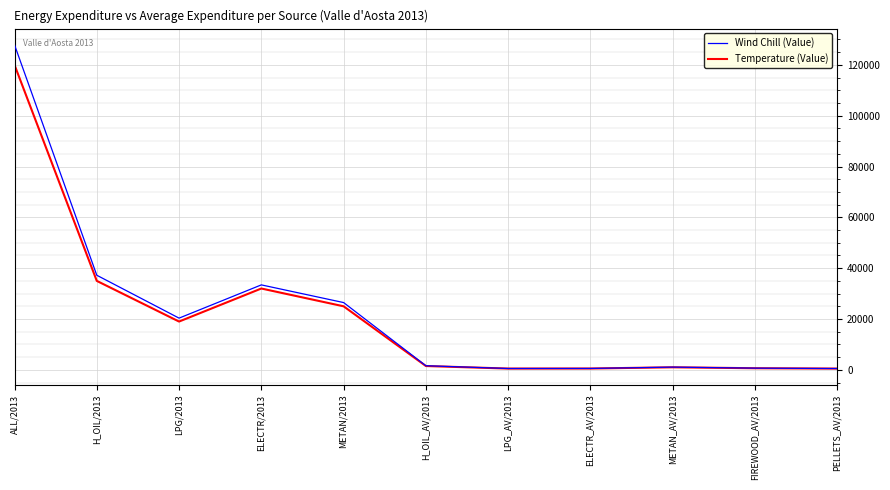

Which series has the largest range (max minus min)?

Wind Chill (Value)